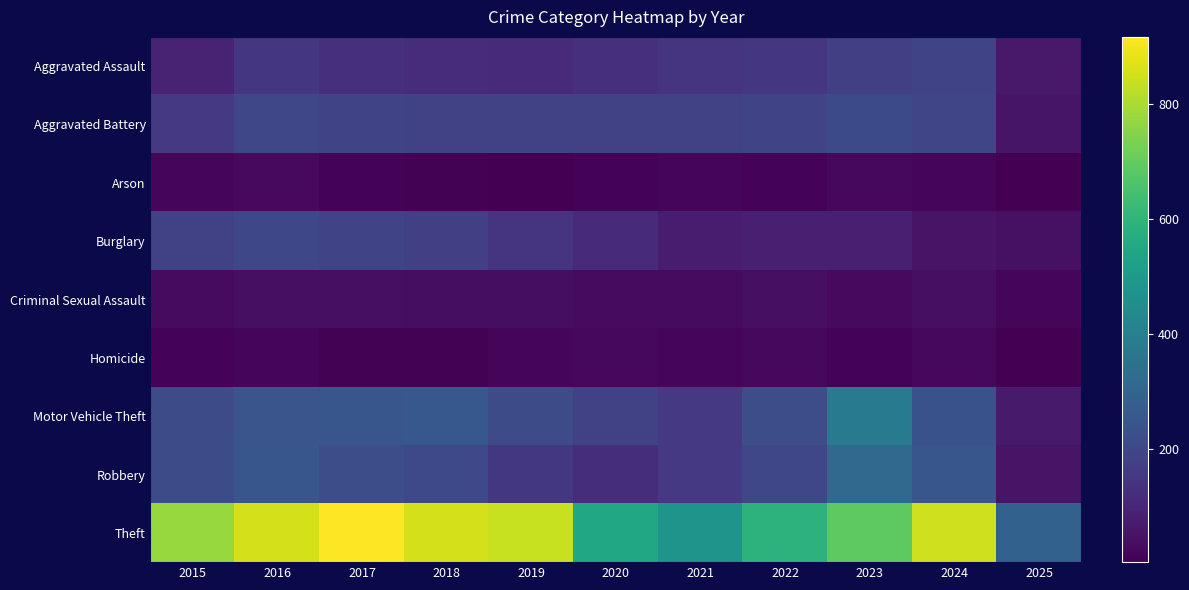

At which category is the sum across all series the highest?

2016